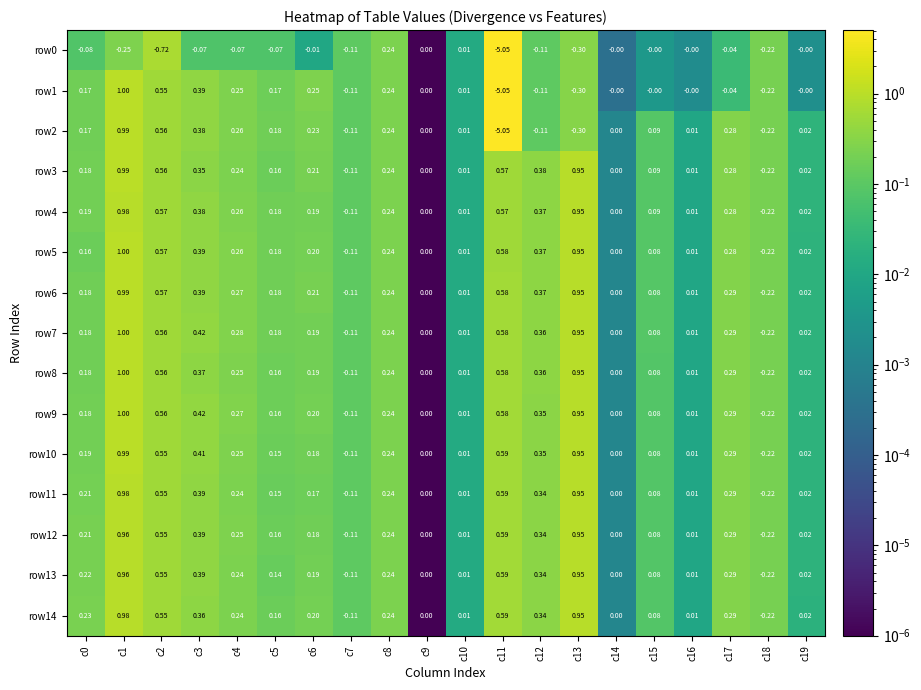

At which category is the sum across all series the highest?

c1